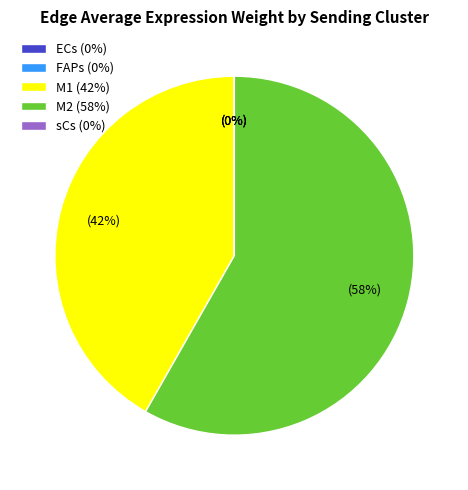

To the nearest percent, what is the difference between the M2 (58%) and M1 (42%) slice percentages?

16%